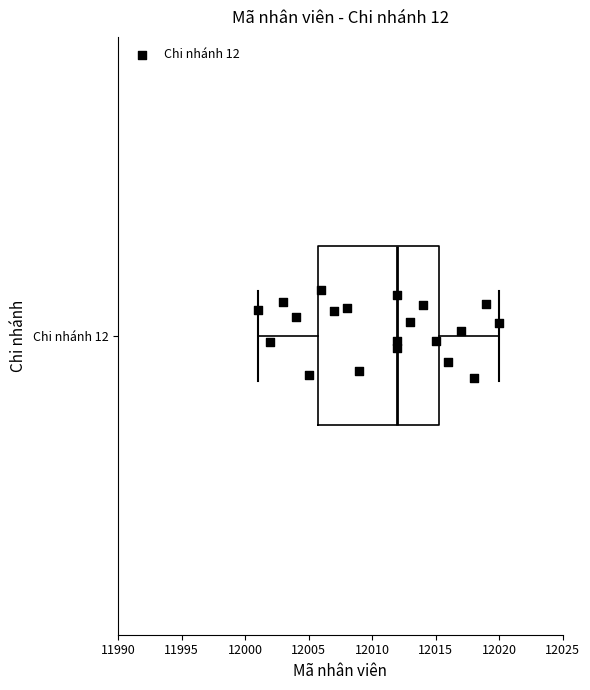

Read this box plot against the x-axis: the position of the median line, the range covered by the box, and the ends of both whiskers. The values are not printed on the chart, so give them approximately, as read against the axis.

median 12012.0, box 12006.0 to 12015.5, whiskers 12001.0 to 12020.0